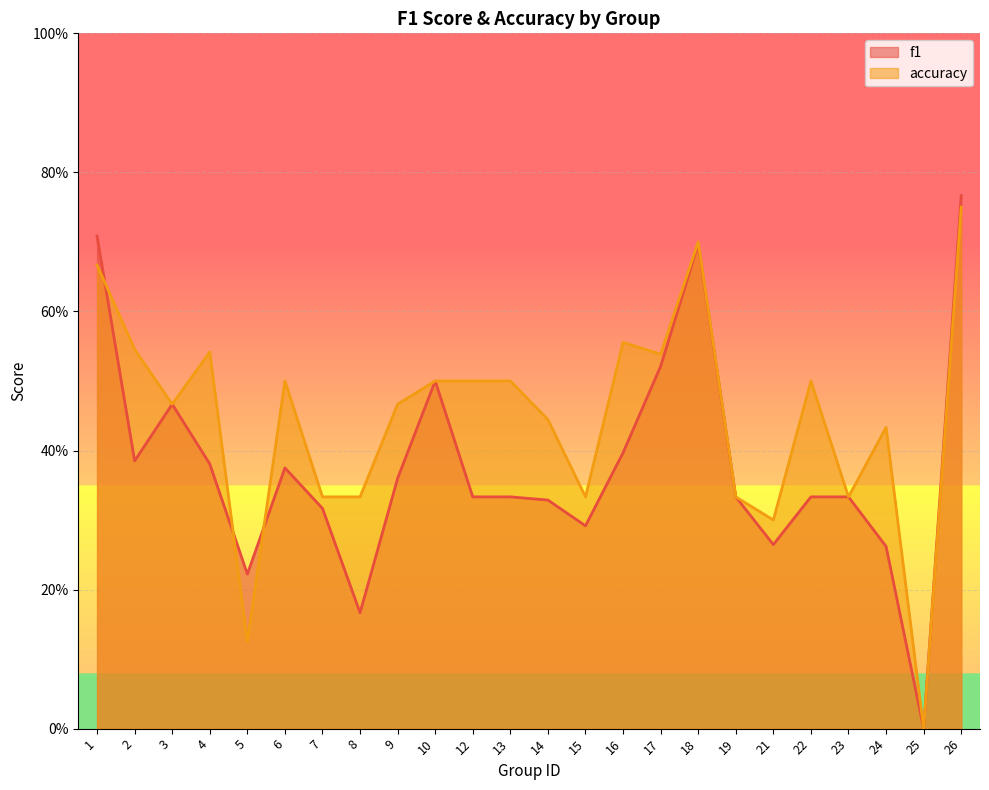

How many intersections are there between accuracy and f1?

3